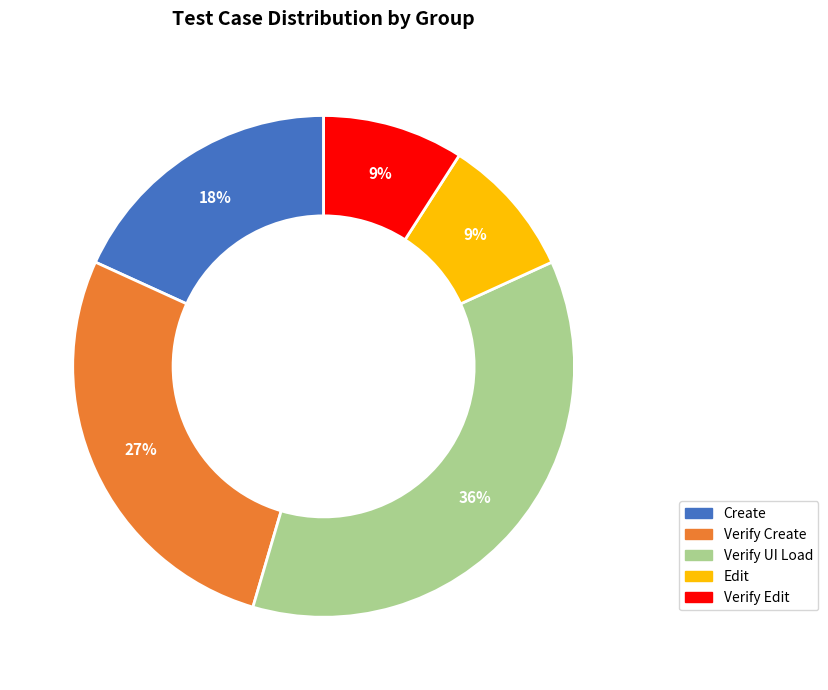

Does any single category account for the majority?

No